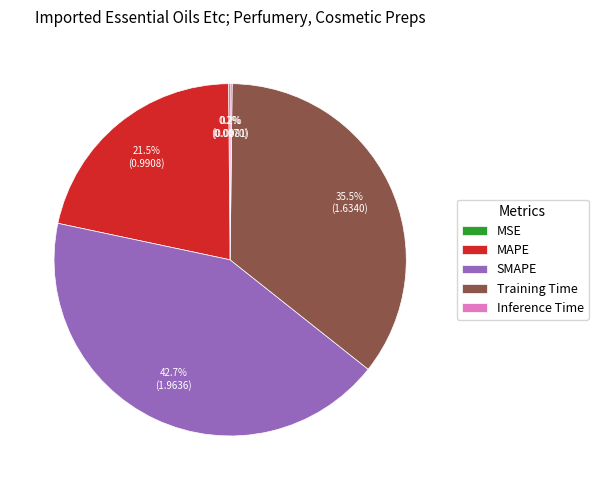

What percentage do Training Time and SMAPE together represent?

78.1%